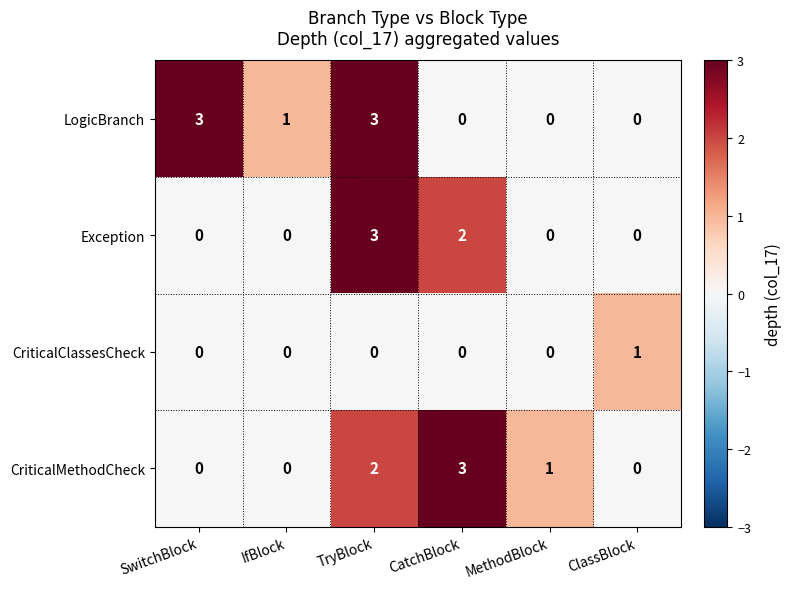

Rank the series by their average value, from lowest to highest.

CriticalClassesCheck, Exception, CriticalMethodCheck, LogicBranch